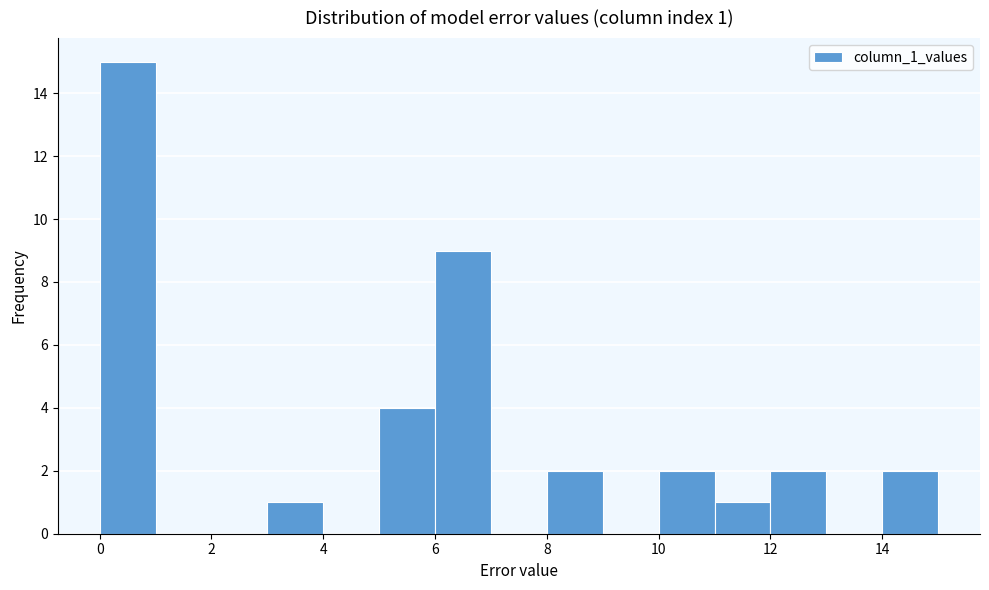

Which range on the x-axis has the tallest bar?

0 to 1